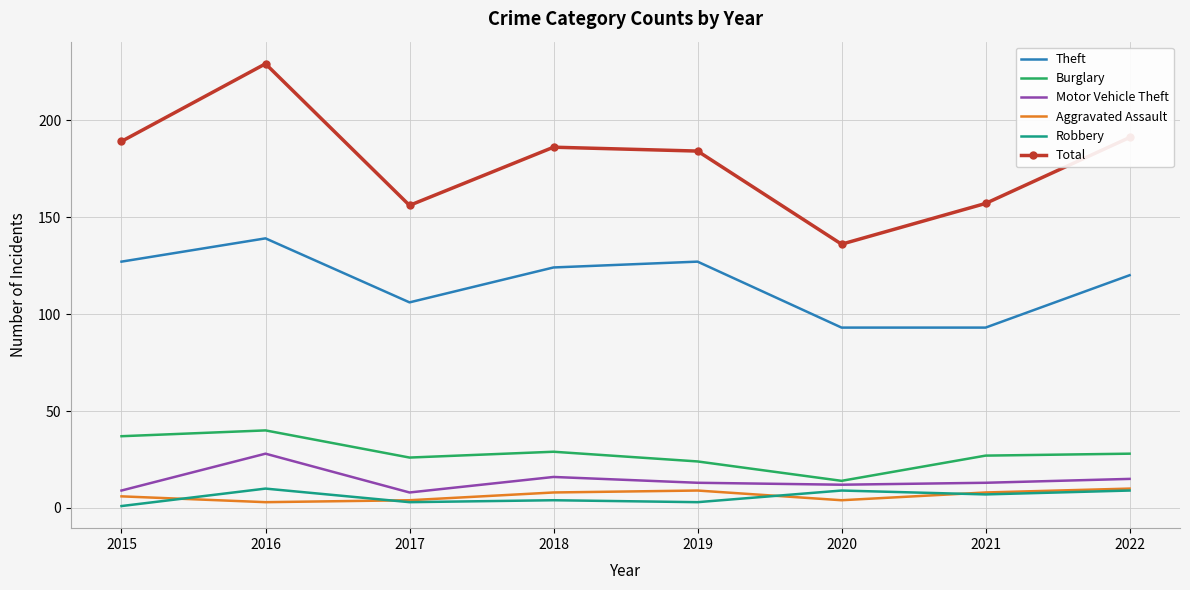

The Burglary series shows 14 at 2015. True or false?

False